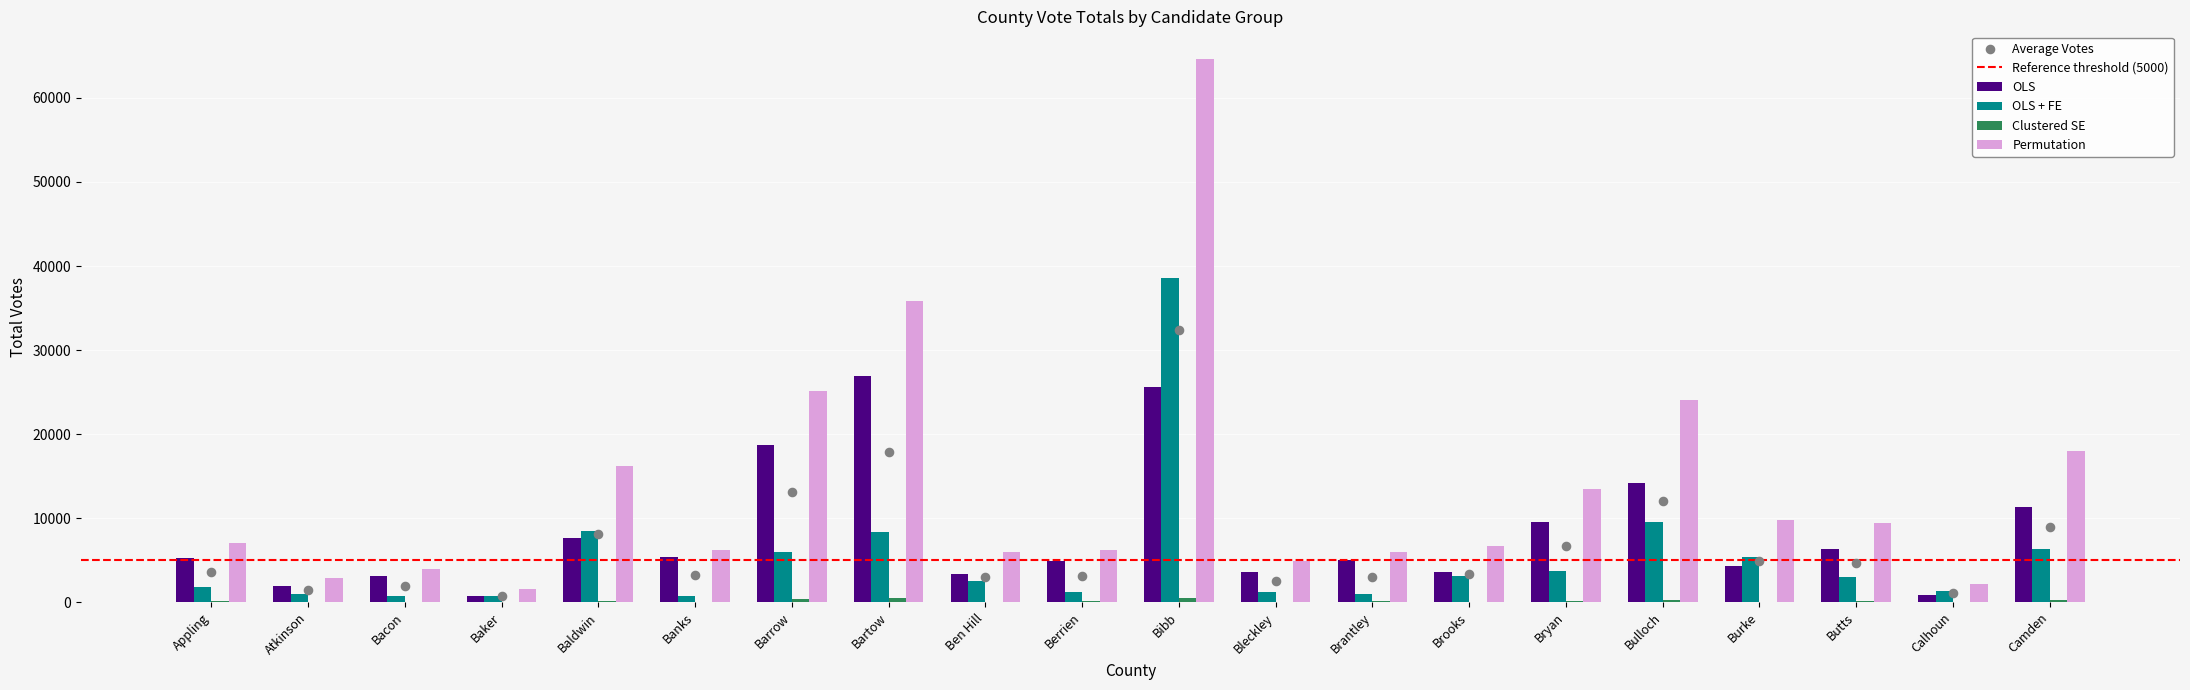

At which category is the sum across all series the highest?

Bibb